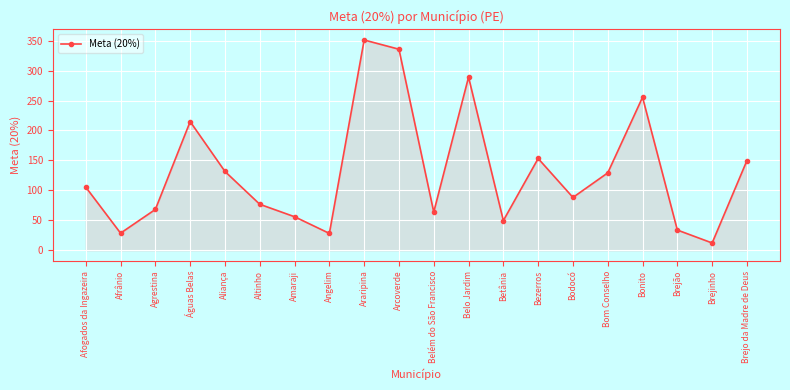

True or false: the data shows 19.1 at Betânia.

False